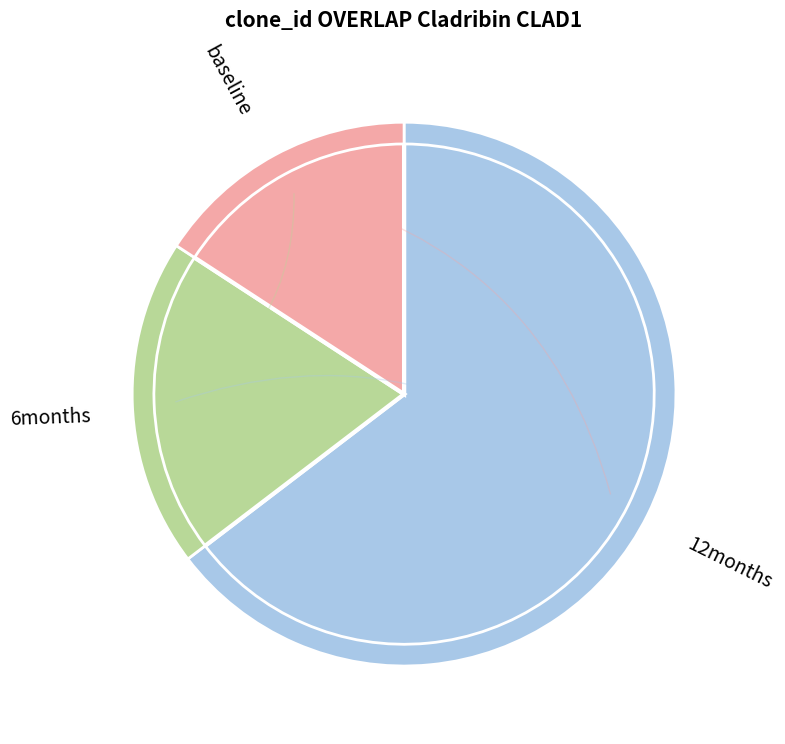

How many slices are in this pie chart?

6